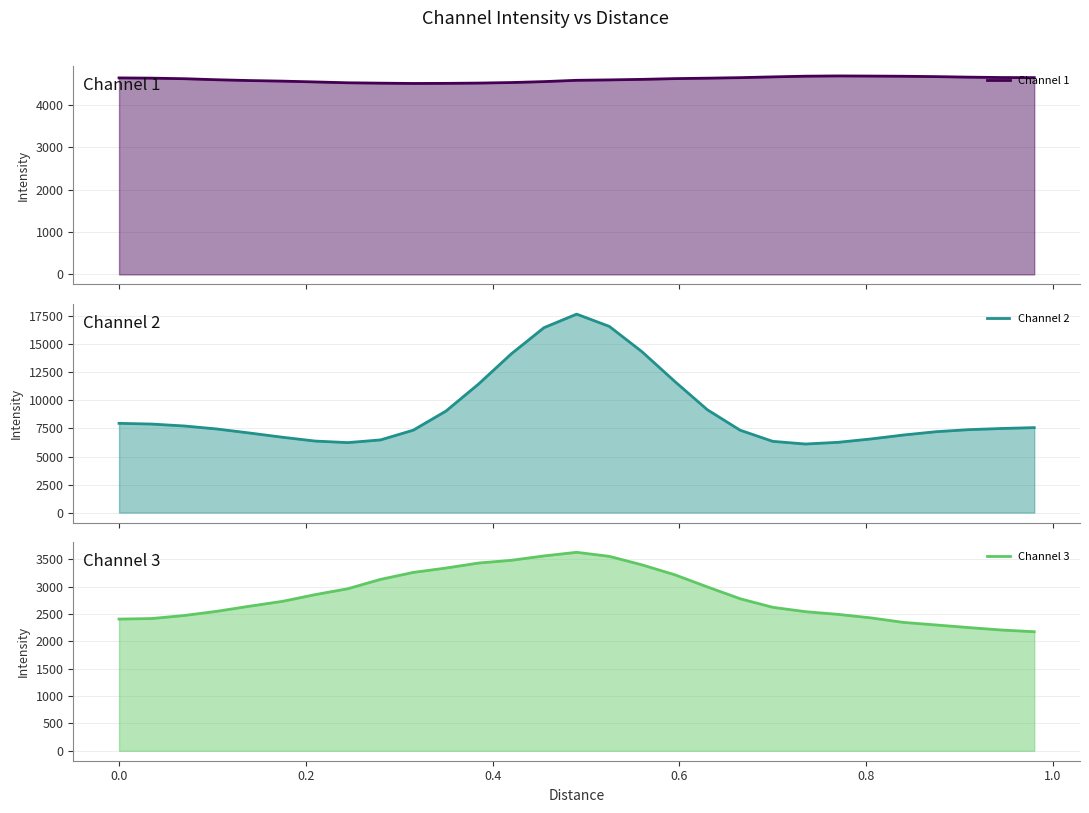

What are all the series names shown in the legend?

Channel 1 line, Channel 2 line, Channel 3 line